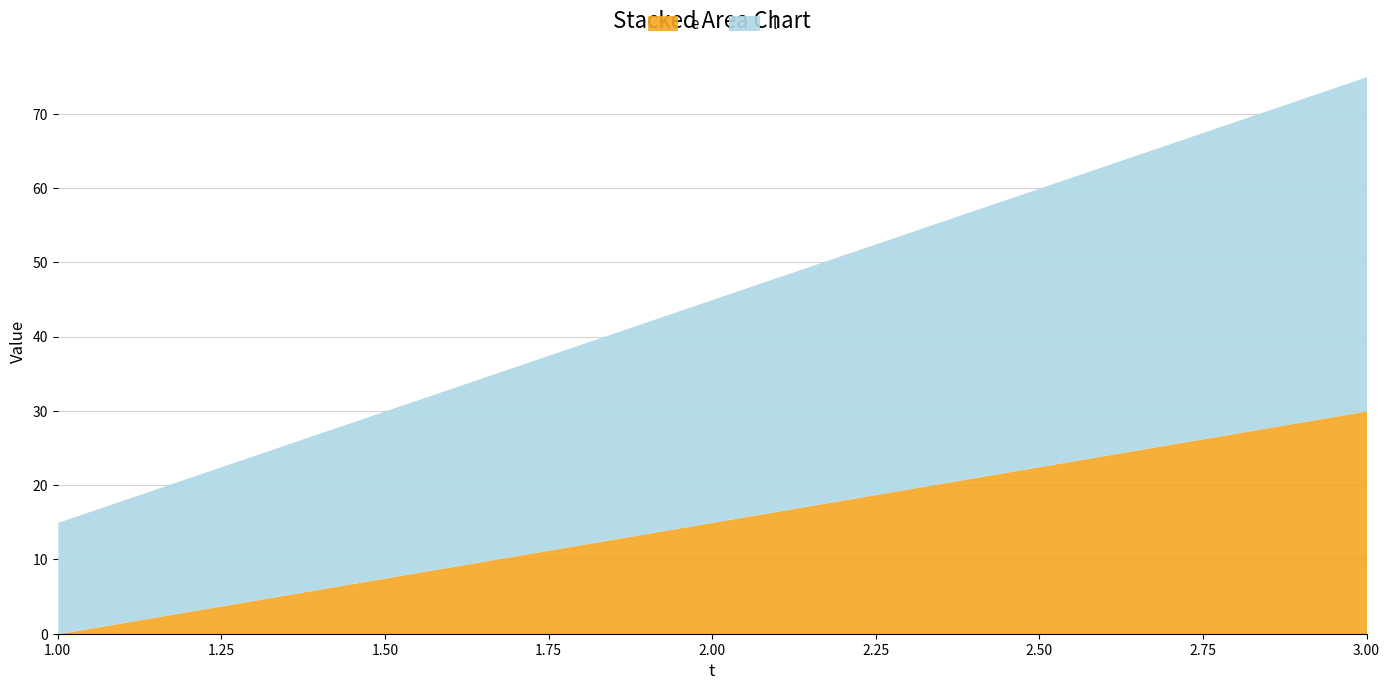

Is it true that e equals 15 at 2?

True